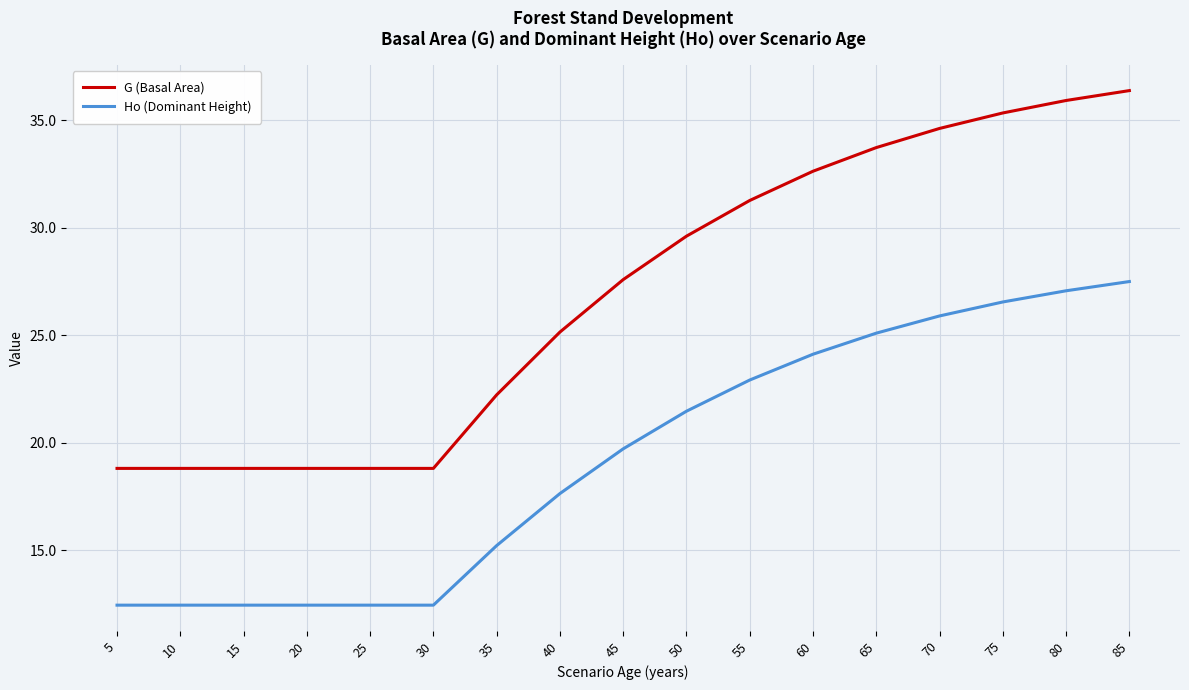

The Ho (Dominant Height) series shows 27.5 at 85. True or false?

True